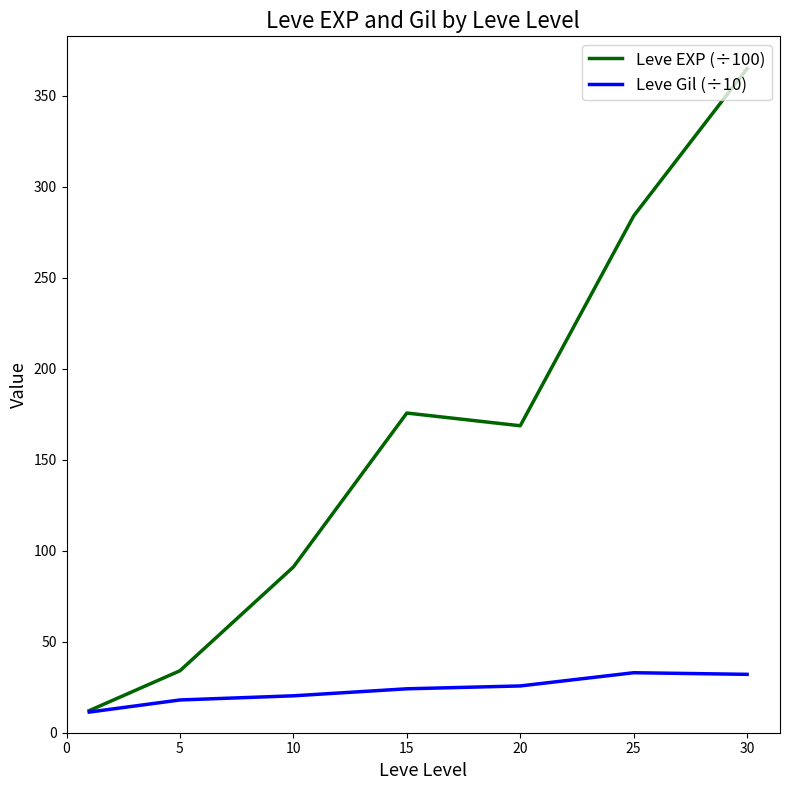

What is the difference between the maximum and second lowest values in the Leve Gil (÷10) series?

15.0